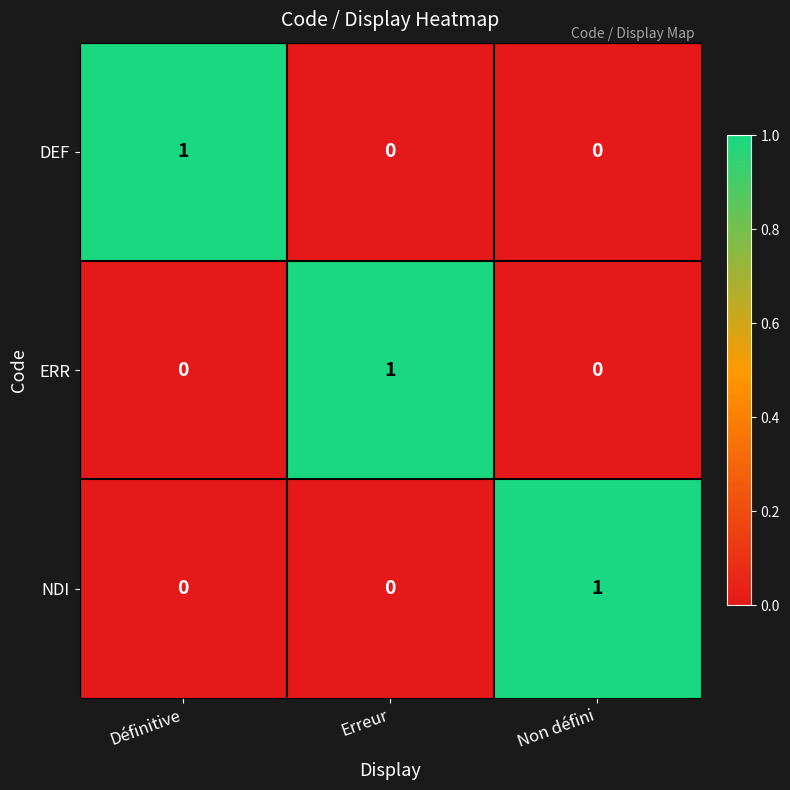

Reading right to left, list all the values displayed in this chart.

DEF: Non défini=0	Erreur=0	Définitive=1
ERR: Non défini=0	Erreur=1	Définitive=0
NDI: Non défini=1	Erreur=0	Définitive=0